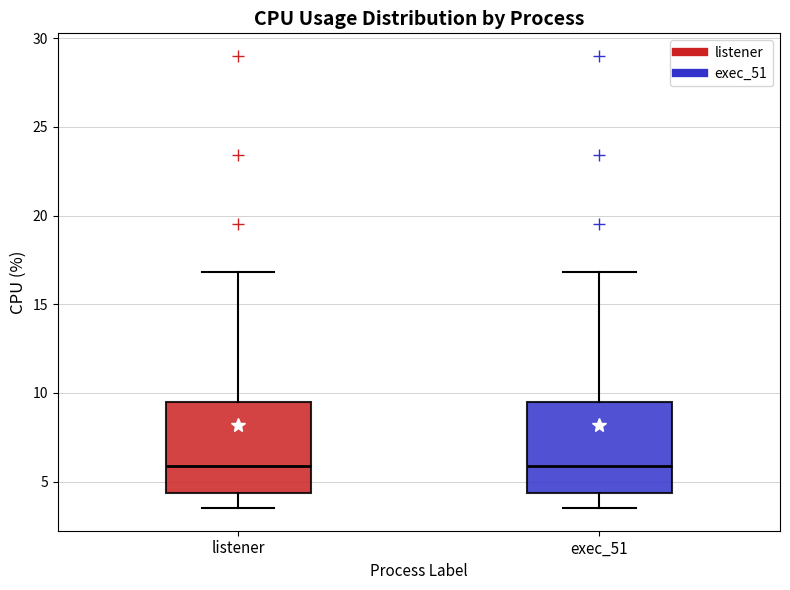

Where does the lower whisker of the box for exec_51 end on the y-axis? The values are not printed on the chart, so give them approximately, as read against the axis.

3.5